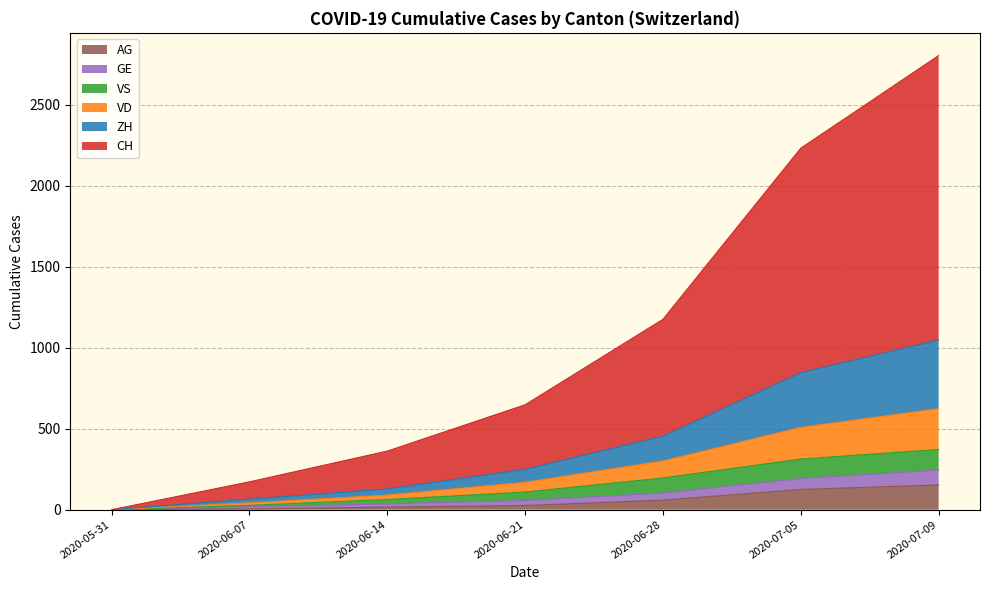

At which category is the sum across all series the highest?

2020-07-09